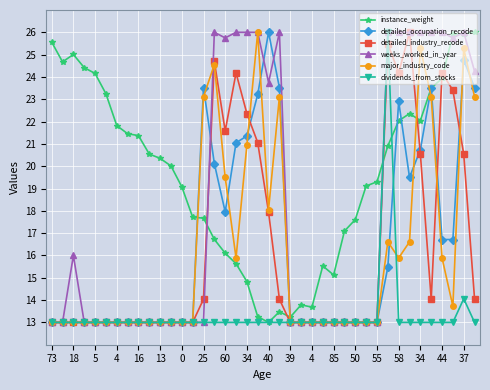

How many times do instance_weight and detailed_industry_recode cross each other?

6